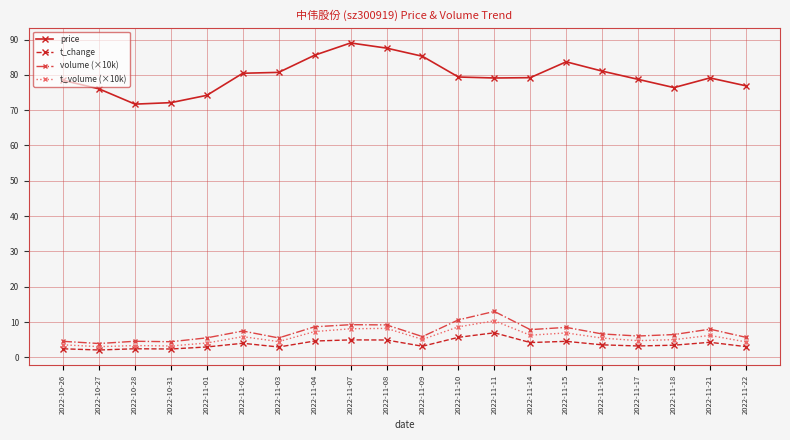

What is the highest value of the price series?

89.0